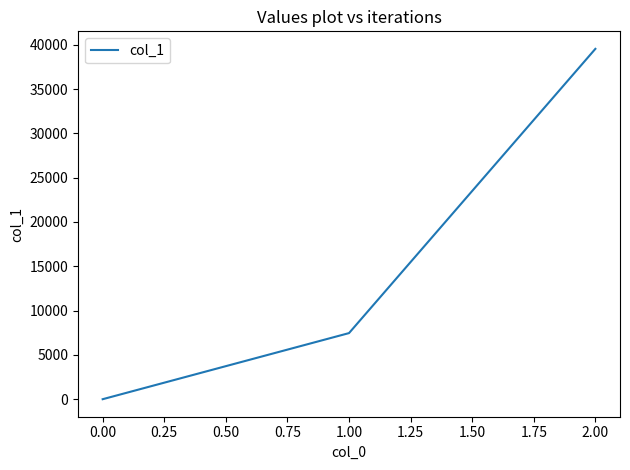

True or false: the data shows -25267 at 0.00.

False